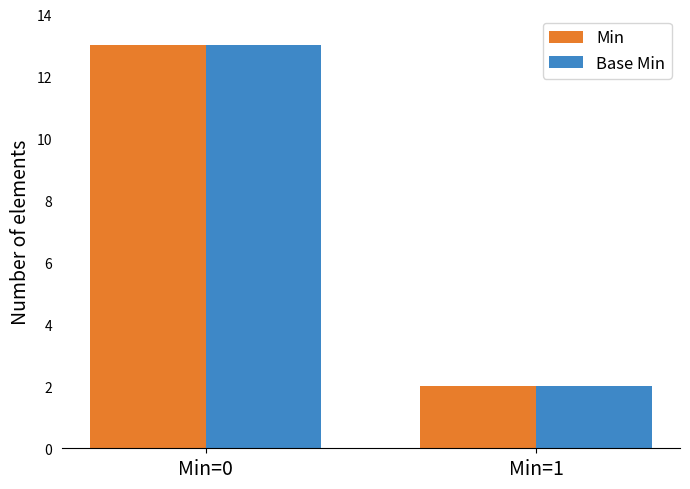

What are all the series names shown in the legend?

Min, Base Min